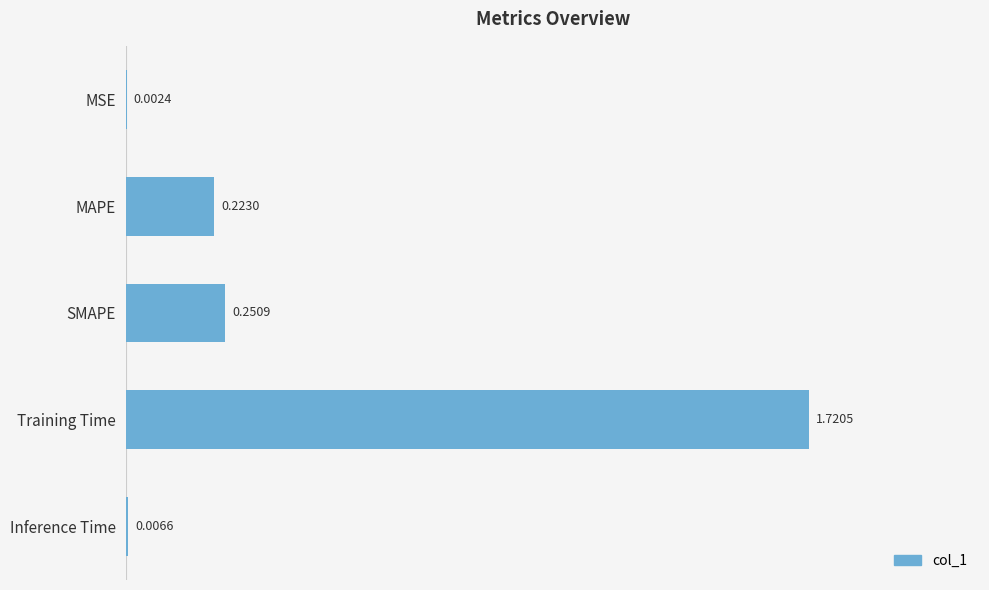

Between SMAPE and Training Time, which is larger?

Training Time